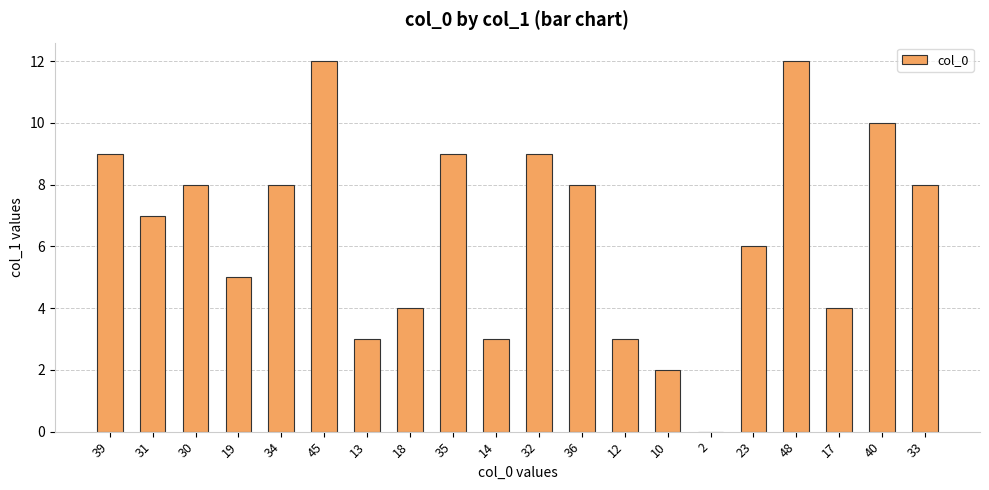

What is the greatest value displayed?

12